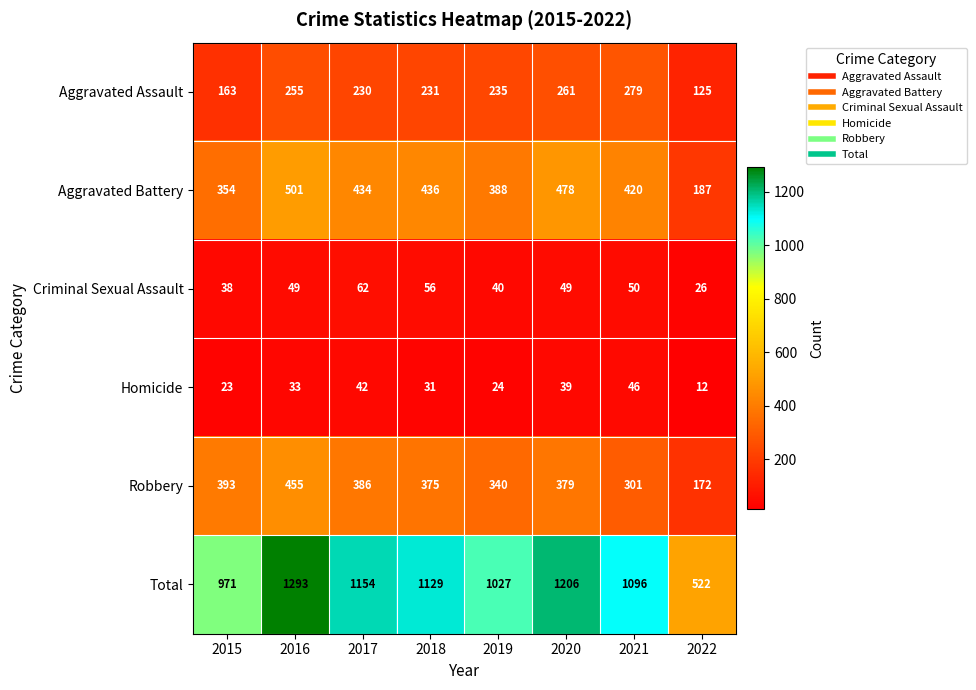

Read the Total value at 2018, to the nearest 10.

1130